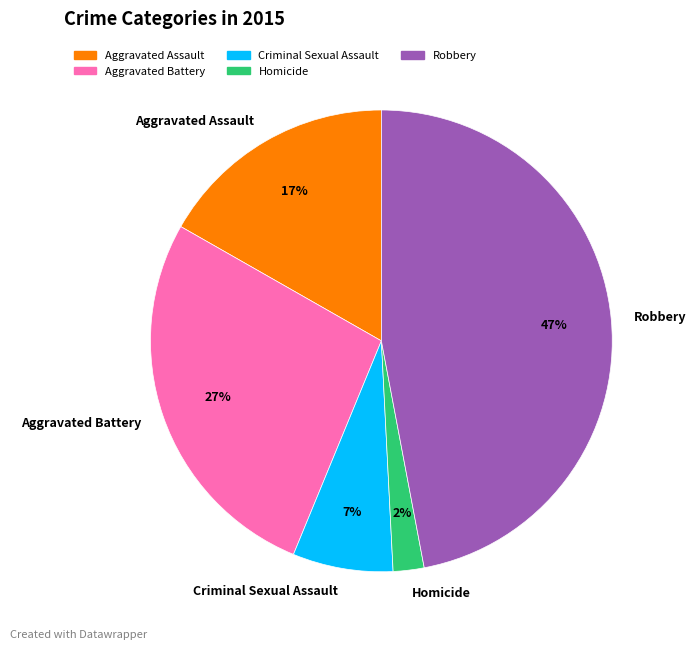

To the nearest percent, what portion does Criminal Sexual Assault represent?

7%